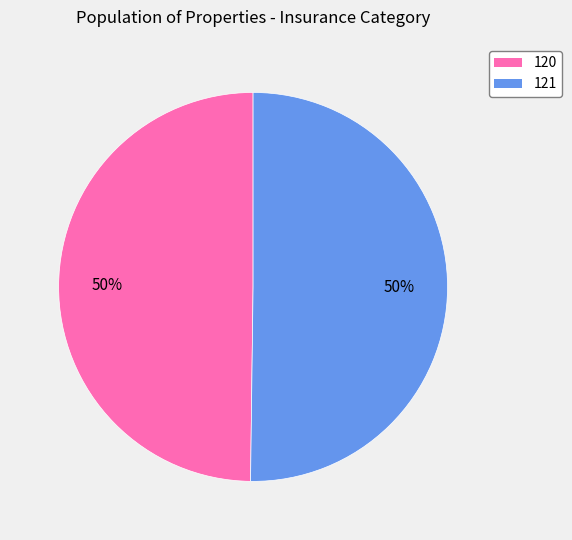

The 120 slice represents 50% of the pie. True or false?

True